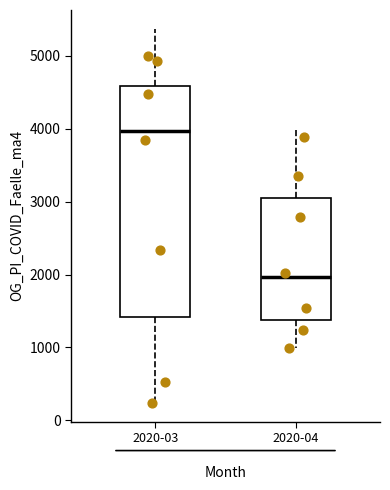

Where is the lower edge of the box for 2020-03 on the y-axis? The values are not printed on the chart, so give them approximately, as read against the axis.

1400